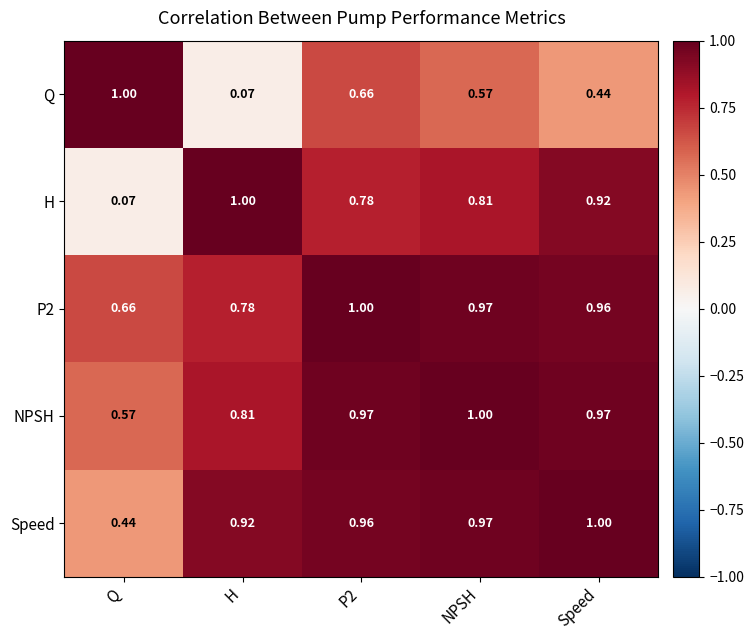

Which category has the highest value in the NPSH series?

NPSH